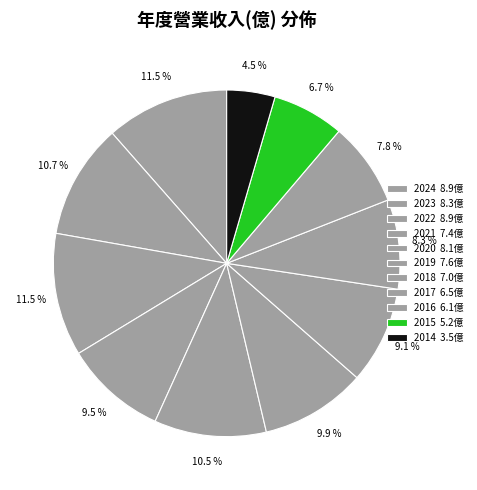

True or false: 2018 accounts for 9% of the total.

True